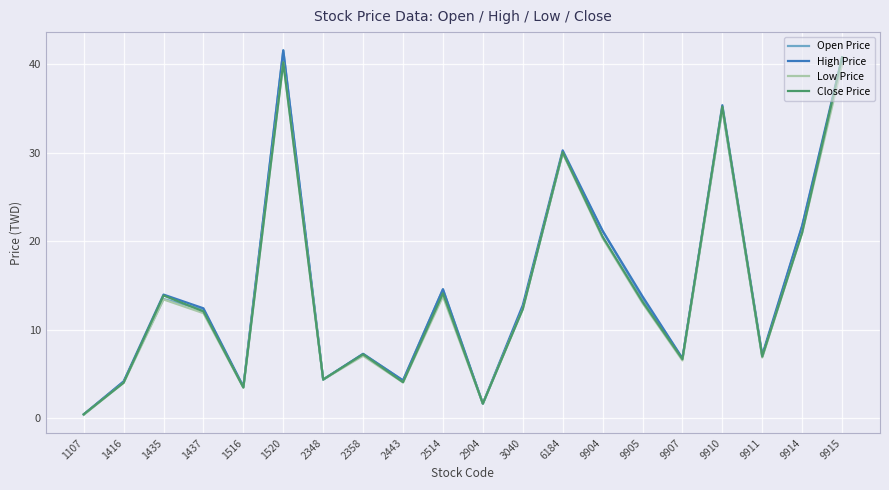

Does the chart display data point markers on the line(s)?

No